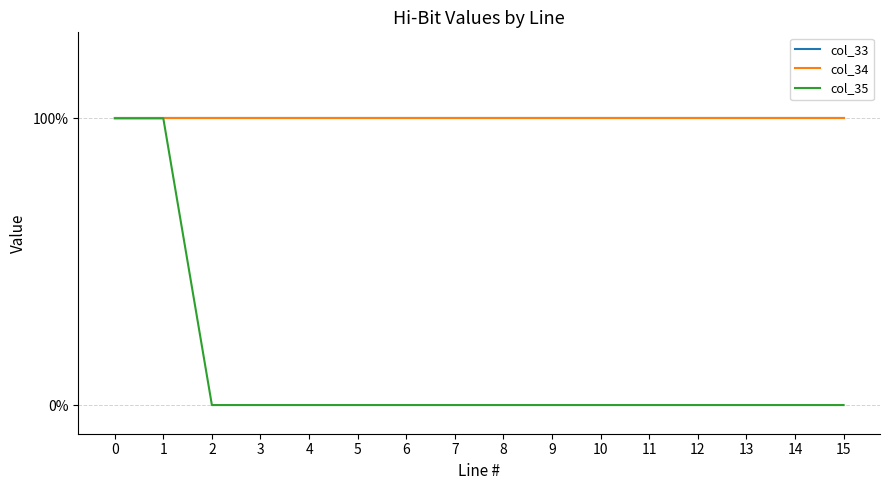

Does the chart display data point markers on the line(s)?

No